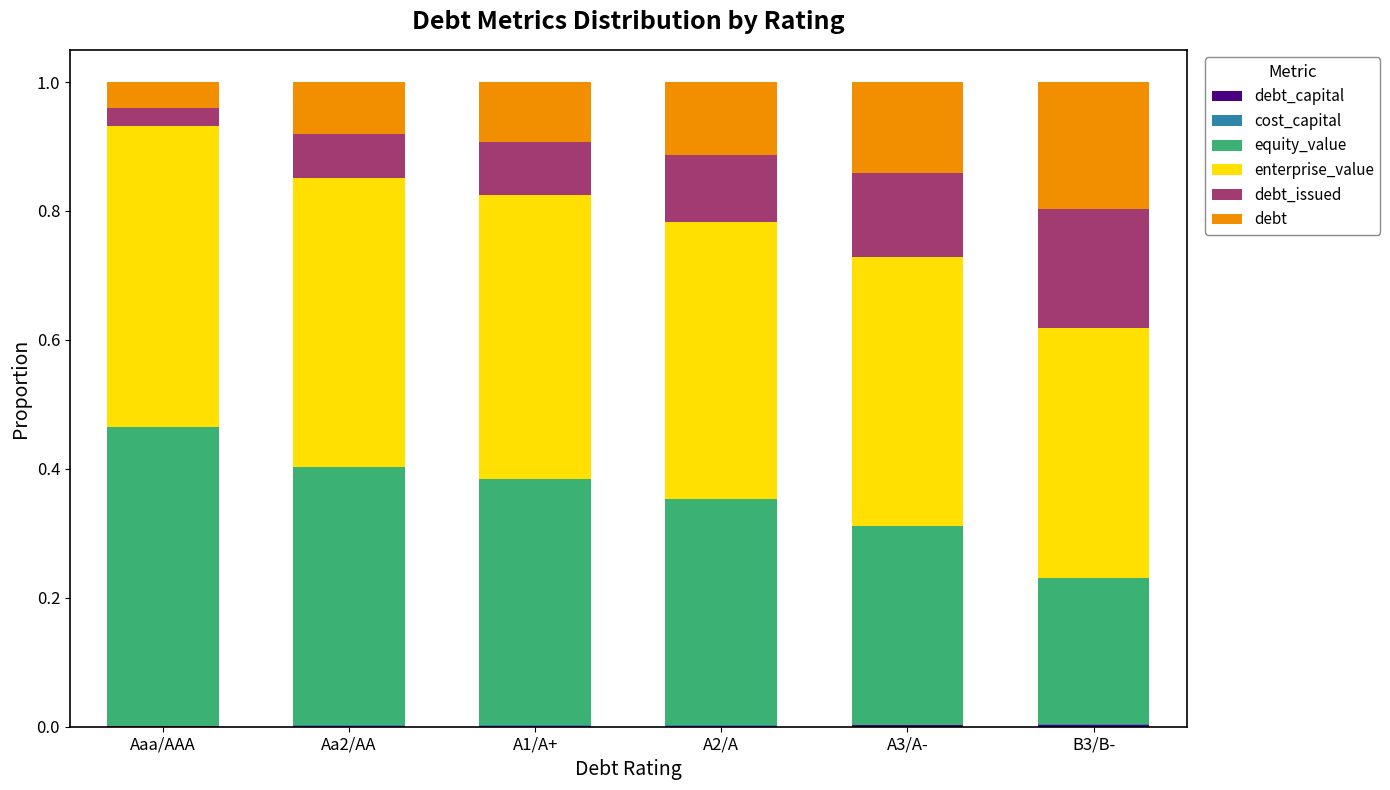

Does the chart contain stacked bars?

Yes